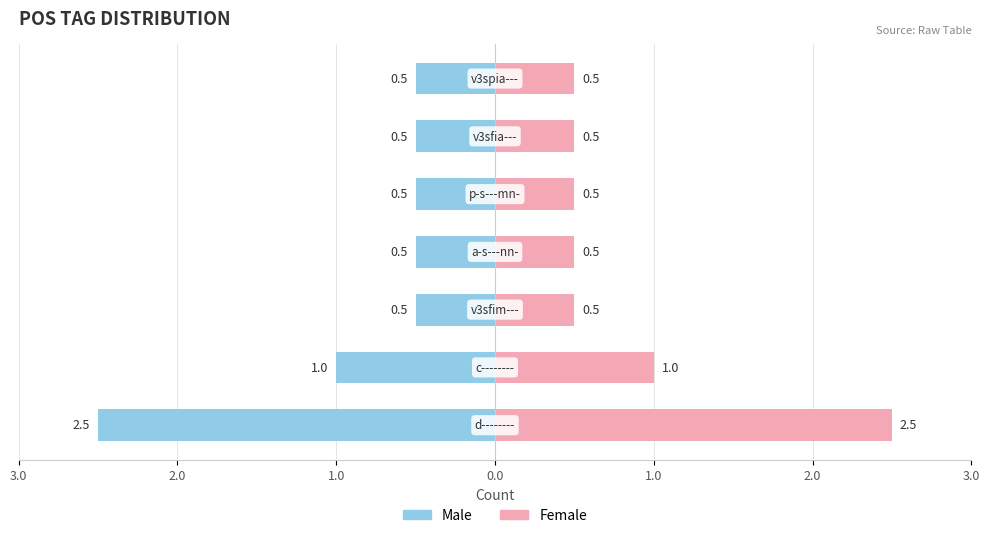

The Male series shows -0.5 at 0.0. True or false?

True